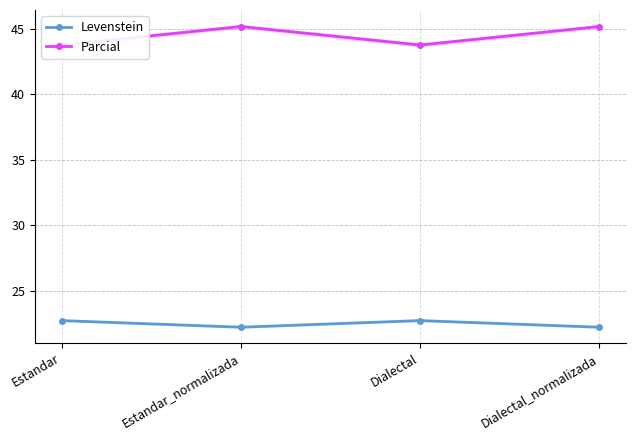

Between Estandar and Dialectal_normalizada, which is larger?

Estandar